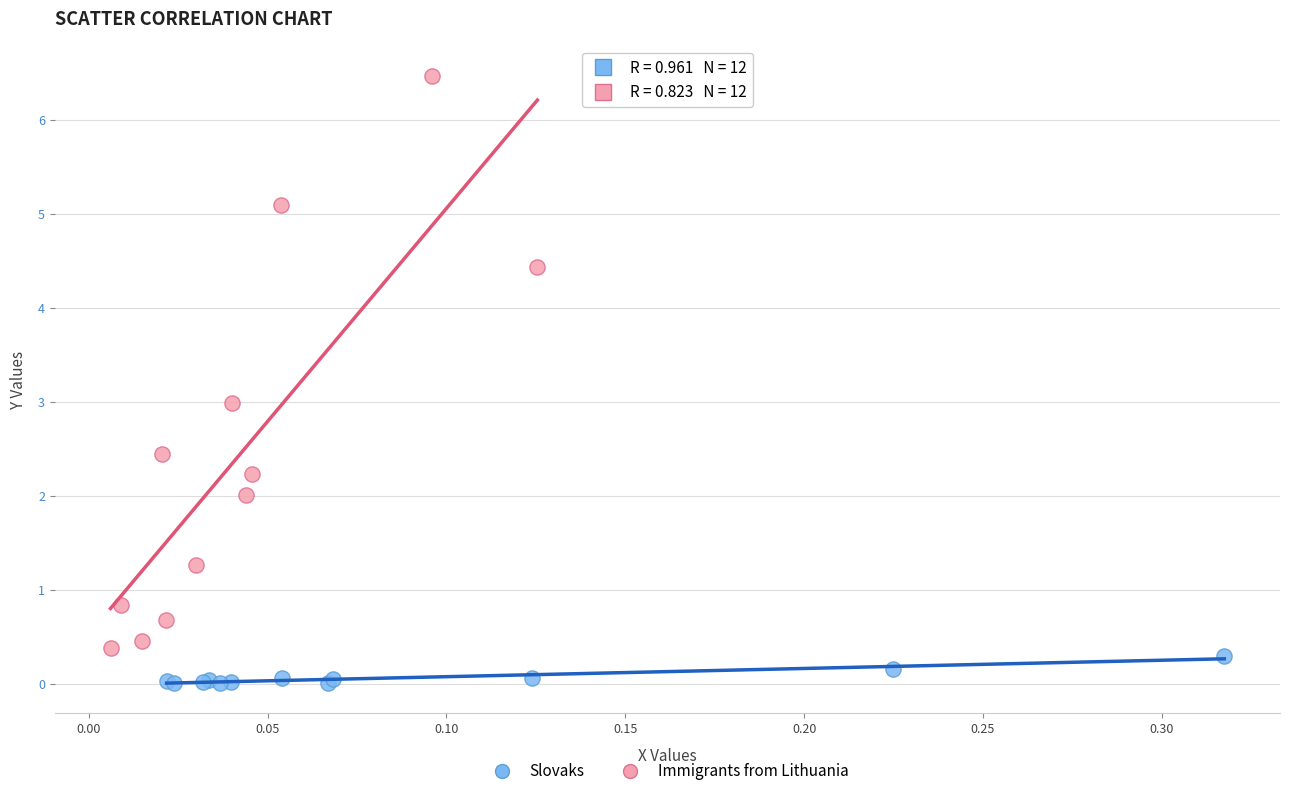

Which series reaches the maximum Y coordinate?

Immigrants from Lithuania